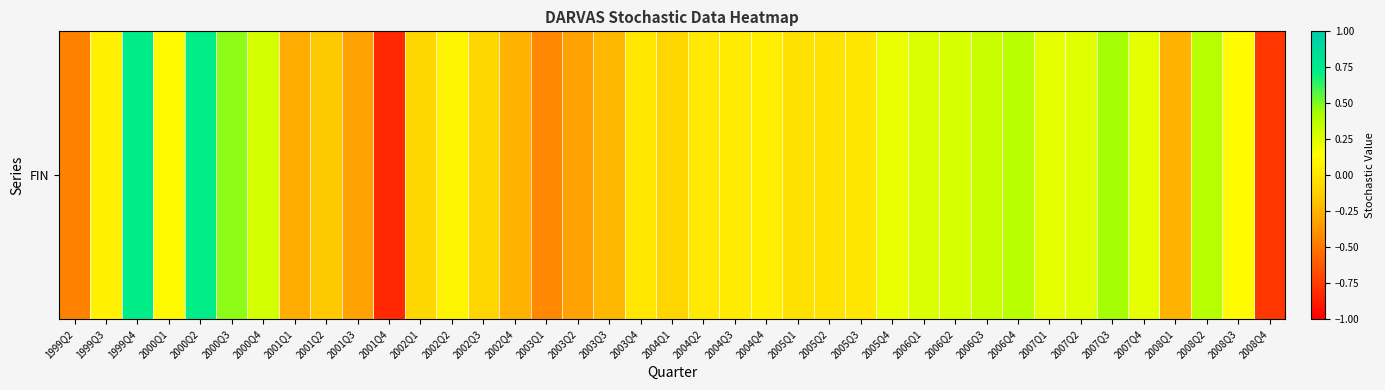

How many series are shown in this chart?

1